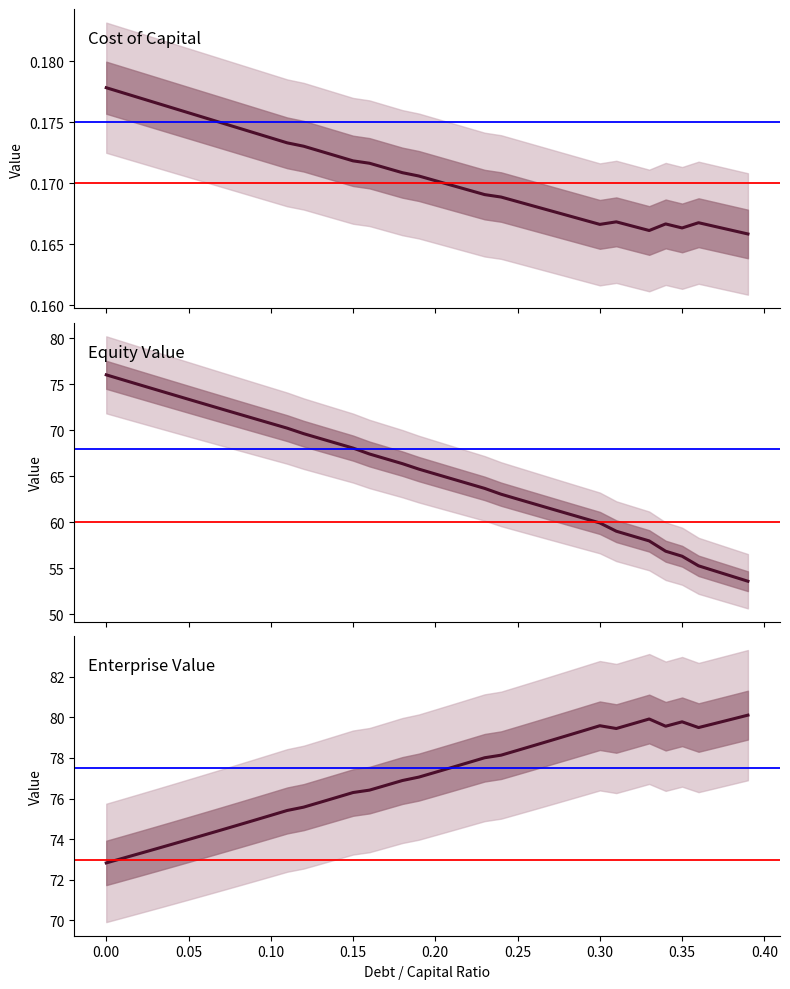

What are all the series names shown in the legend?

cost_capital, equity_value, enterprise_value